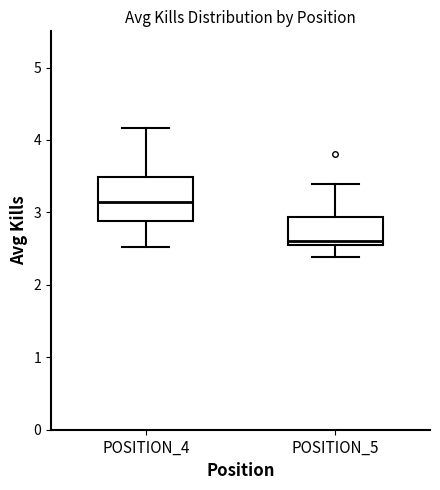

Reading left to right, transcribe this box plot: for each box, give where its median line is, the range the box spans, and where its two whiskers end, as read against the y-axis. The values are not printed on the chart, so give them approximately, as read against the axis.

POSITION_4: median 3.1, box 2.9 to 3.5, whiskers 2.5 to 4.2
POSITION_5: median 2.6, box 2.5 to 2.9, whiskers 2.4 to 3.4